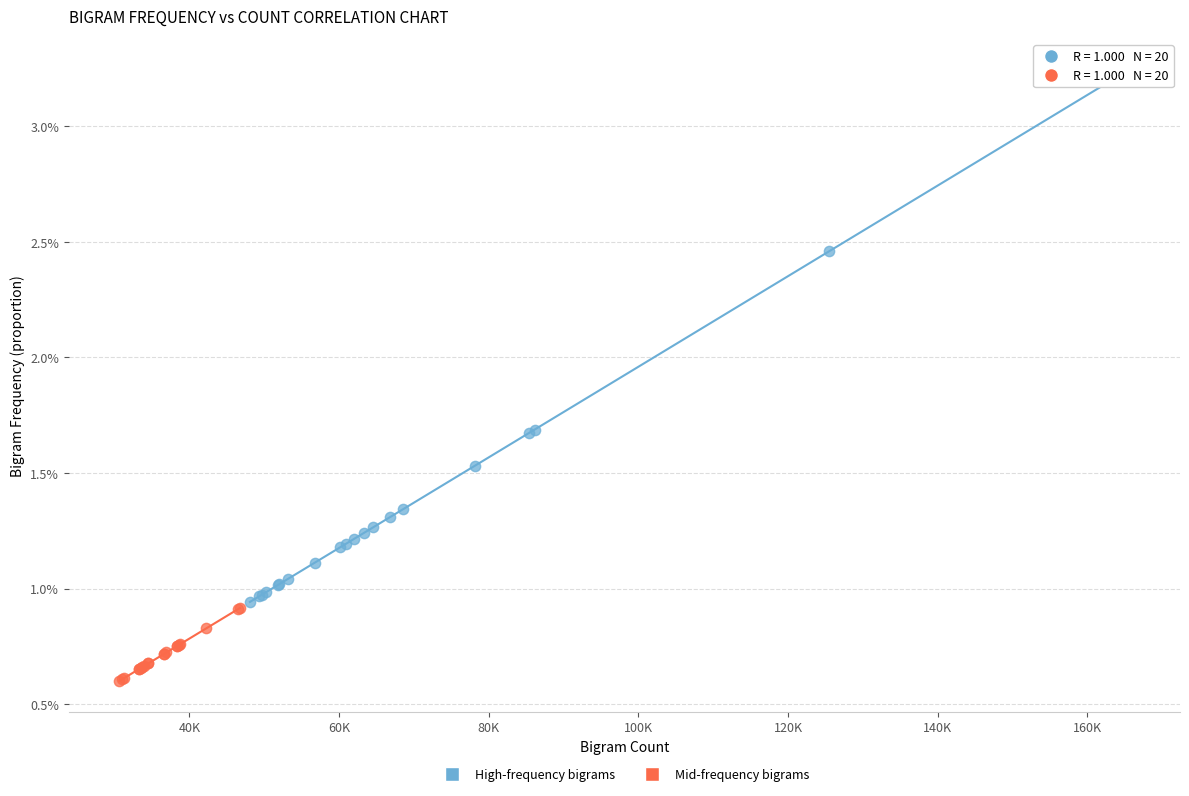

Which series has the widest spread of Y values?

High-frequency bigrams